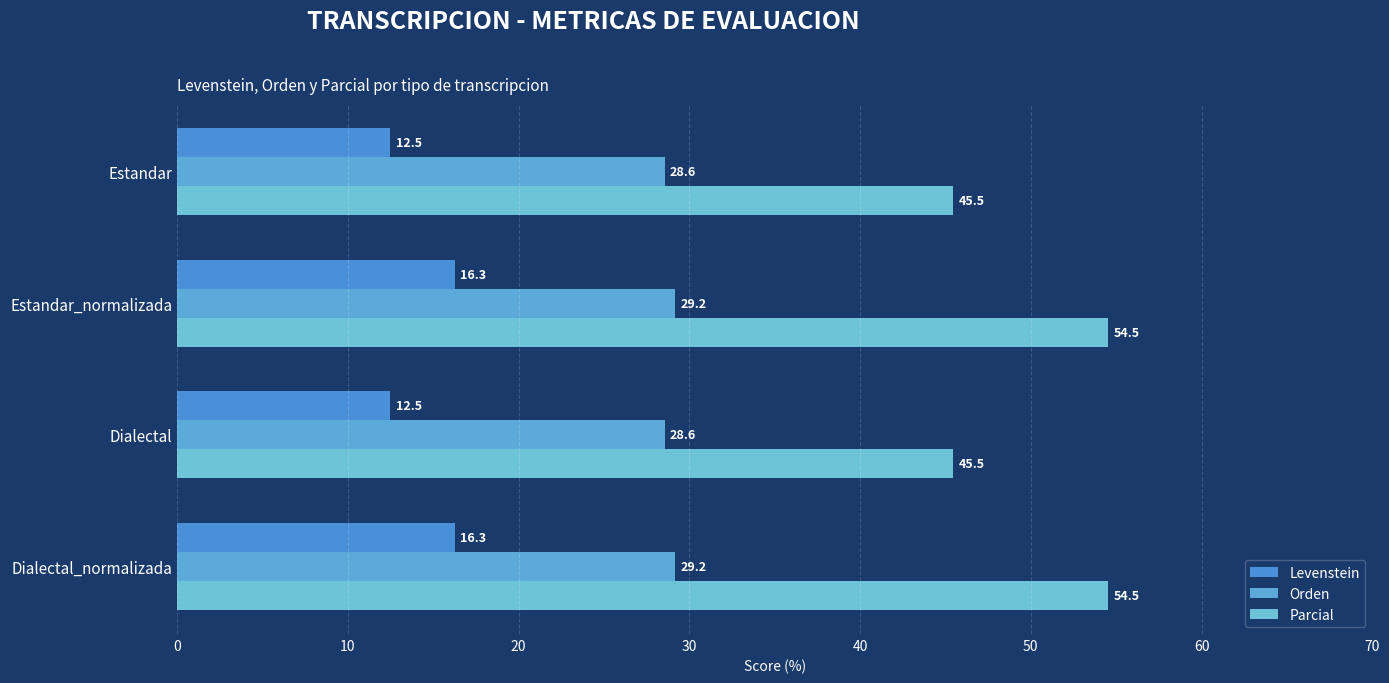

How many data points in Parcial are above 54?

2